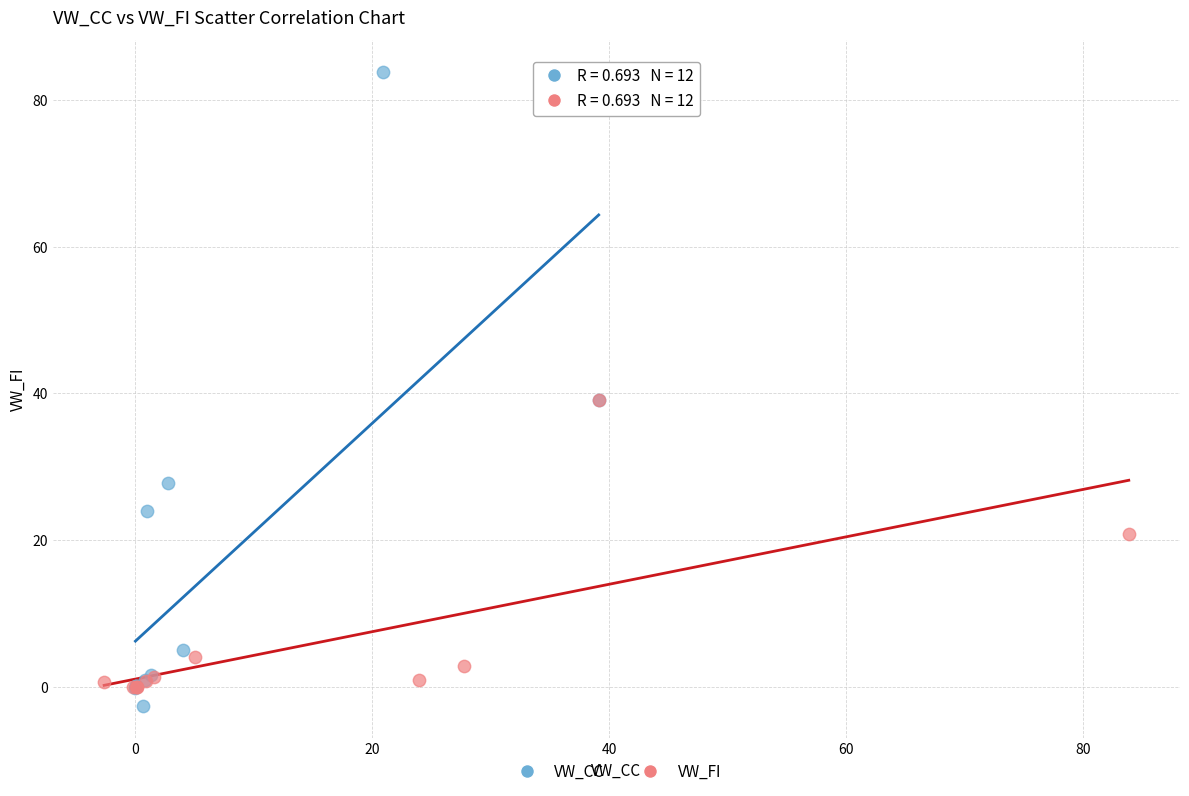

Which series has the largest Y range (max minus min)?

VW_CC